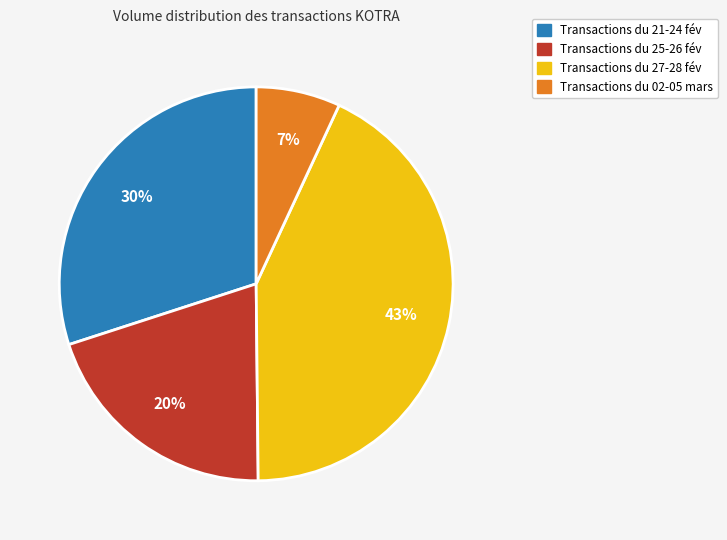

Is there any slice that represents more than half of the pie?

No